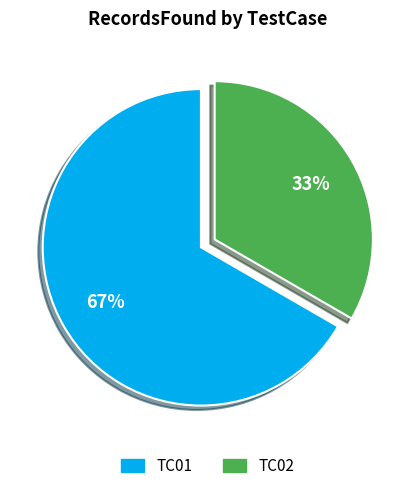

Which slice represents more than half of the pie?

TC01